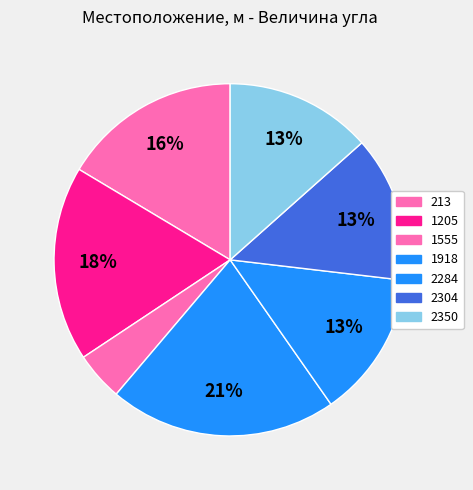

Does 2304 account for over 50% of the chart?

No